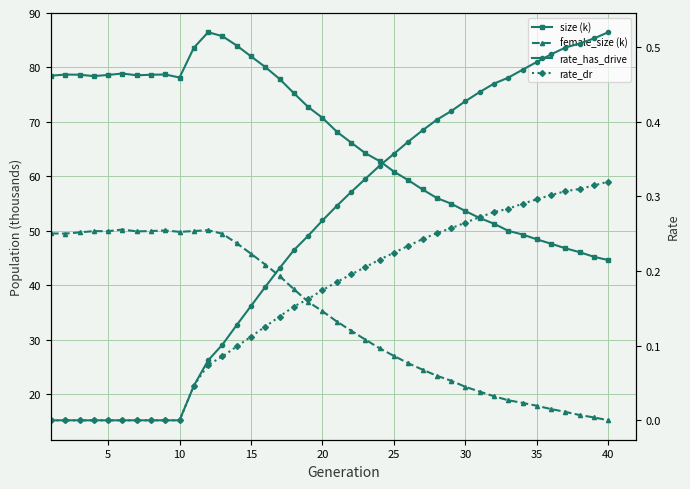

What is the minimum value for size (k)?

44.6